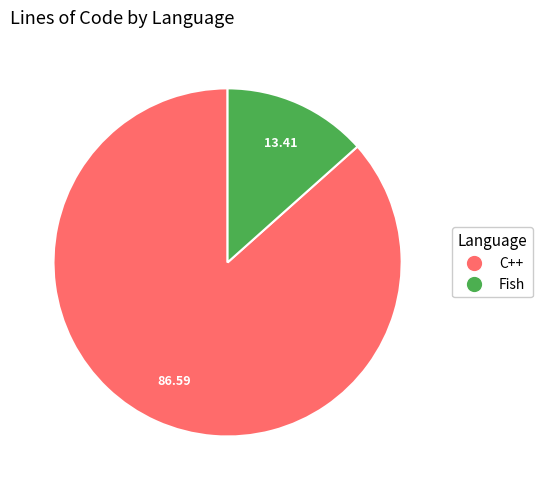

Is there any slice that represents more than half of the pie?

Yes